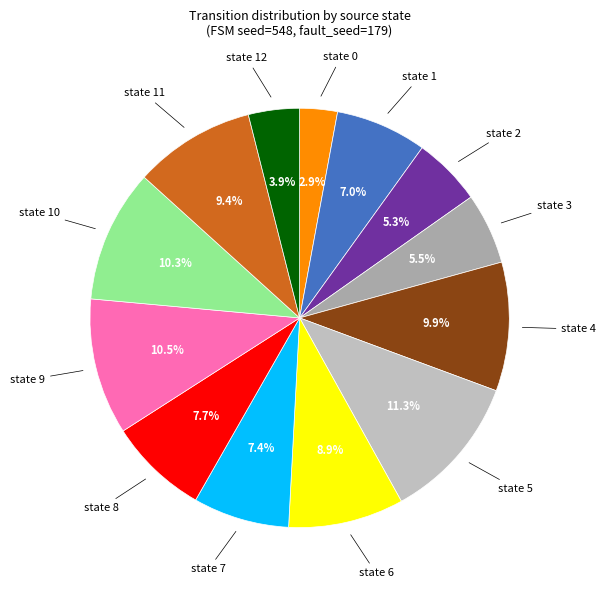

What portion of the pie excludes state 12?

96.1%